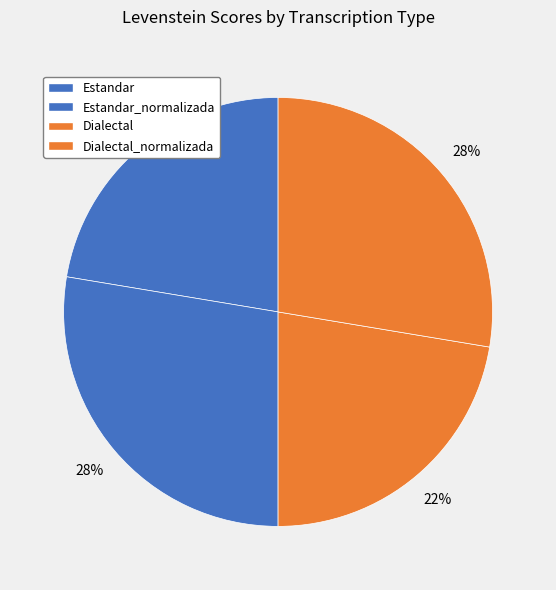

Approximately how many times larger is the value at Estandar_normalizada compared to Estandar?

1.2